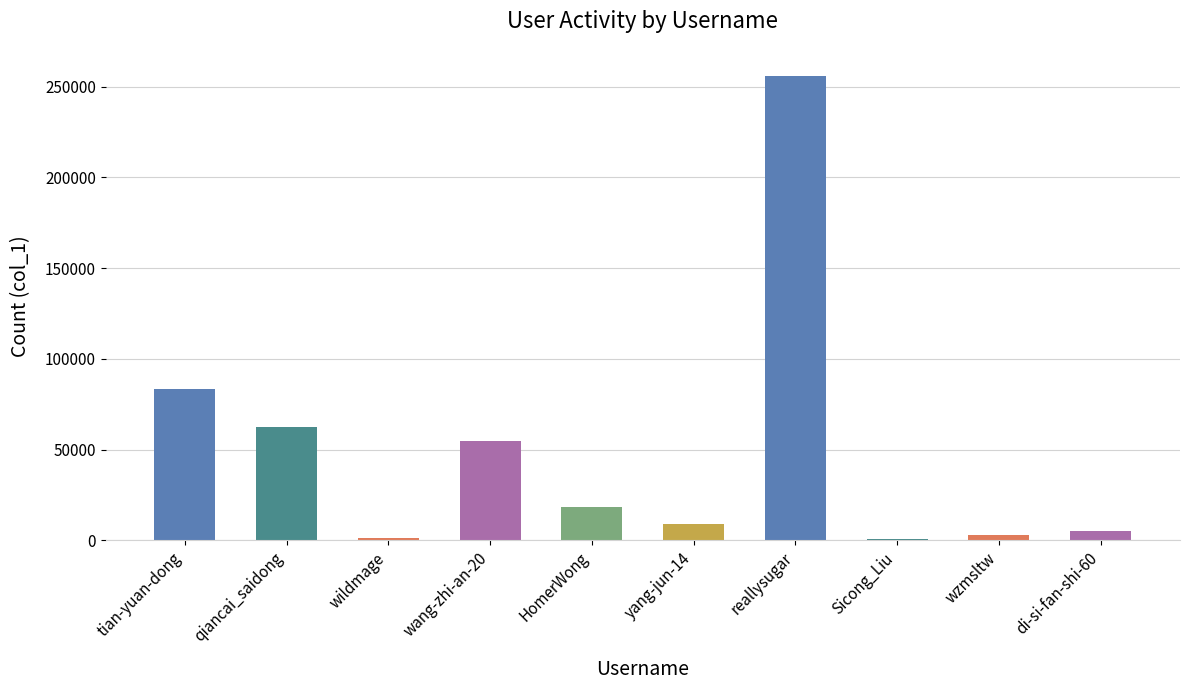

Which label corresponds to the largest value in the chart?

reallysugar